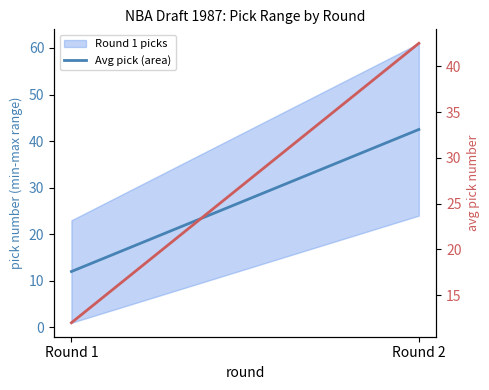

What is the approximate value of Avg pick (line) at Round 2?

42.5